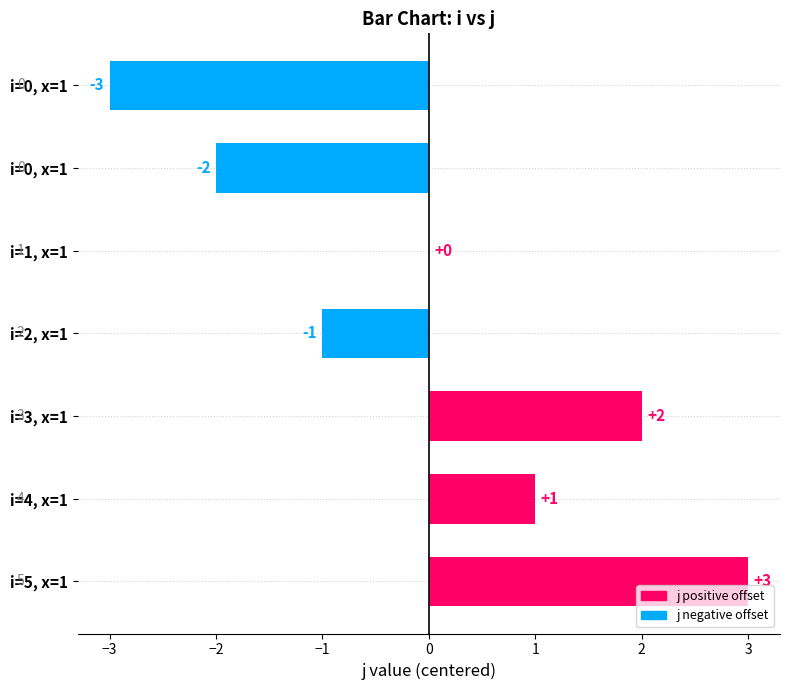

How many distinct data groups are displayed?

1